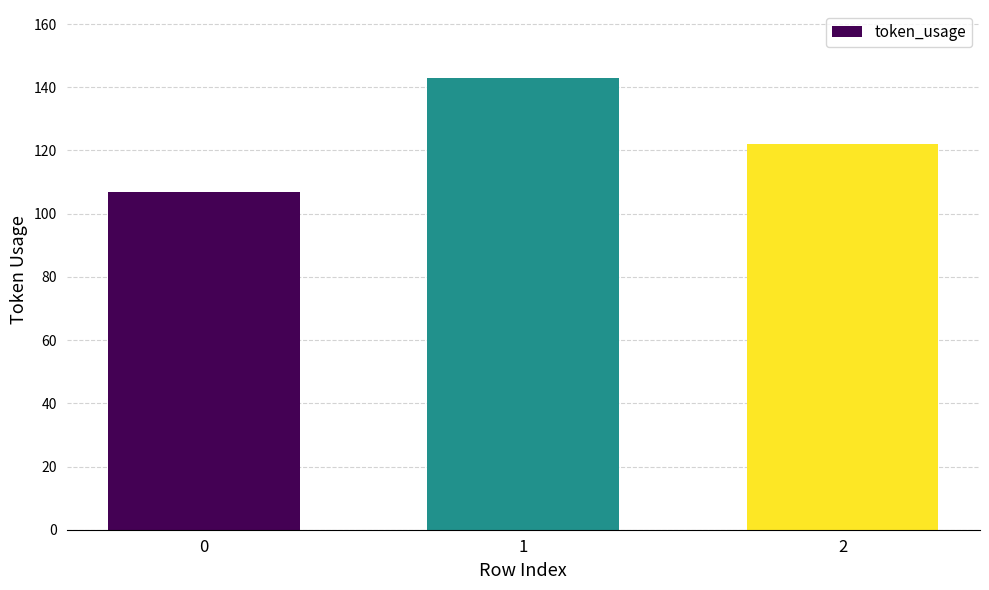

At which category does the chart reach its peak across all series?

1